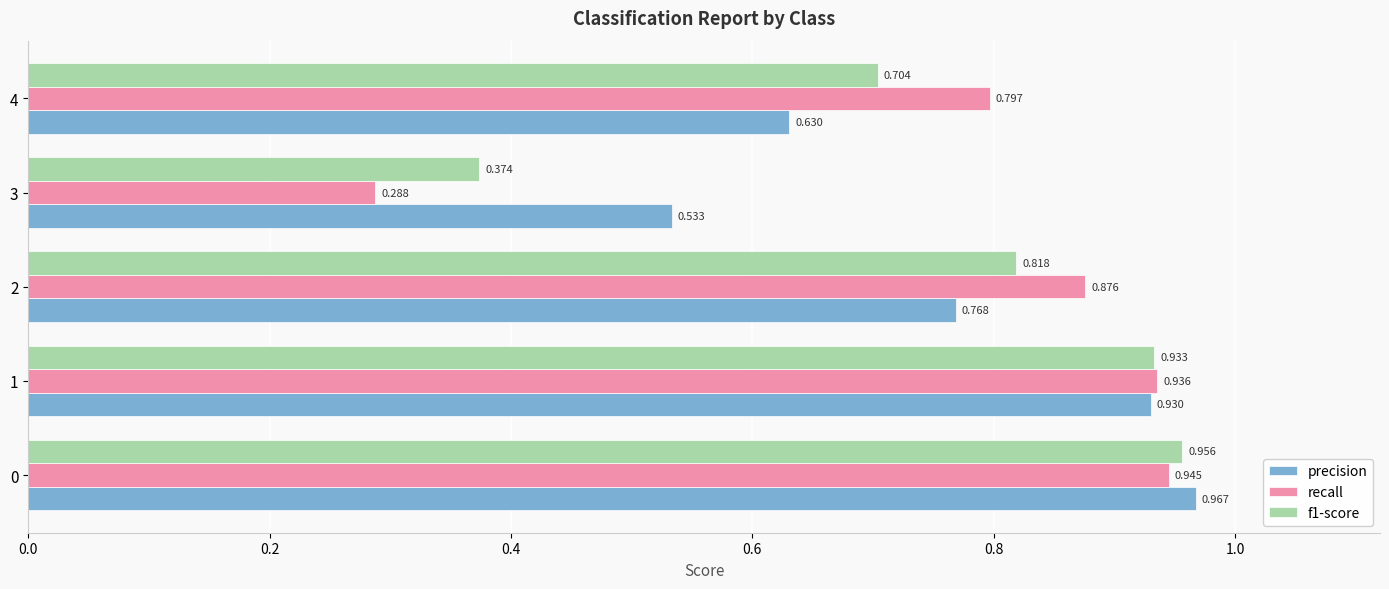

Which series has the largest range (max minus min)?

recall